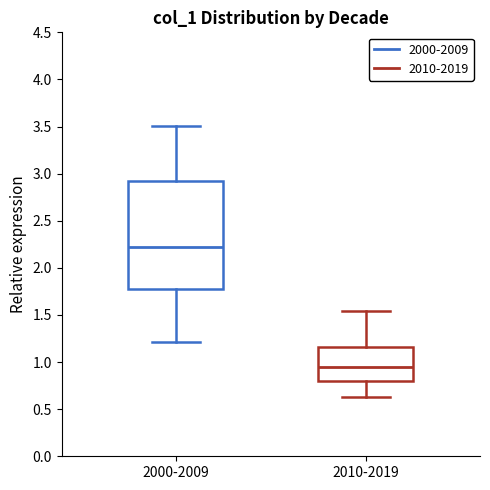

Reading left to right, read every box against the y-axis: the position of its median line, the range the box covers, and the ends of its whiskers. The values are not printed on the chart, so give them approximately, as read against the axis.

2000-2009: median 2.20, box 1.80 to 2.90, whiskers 1.20 to 3.50
2010-2019: median 0.95, box 0.80 to 1.15, whiskers 0.65 to 1.55